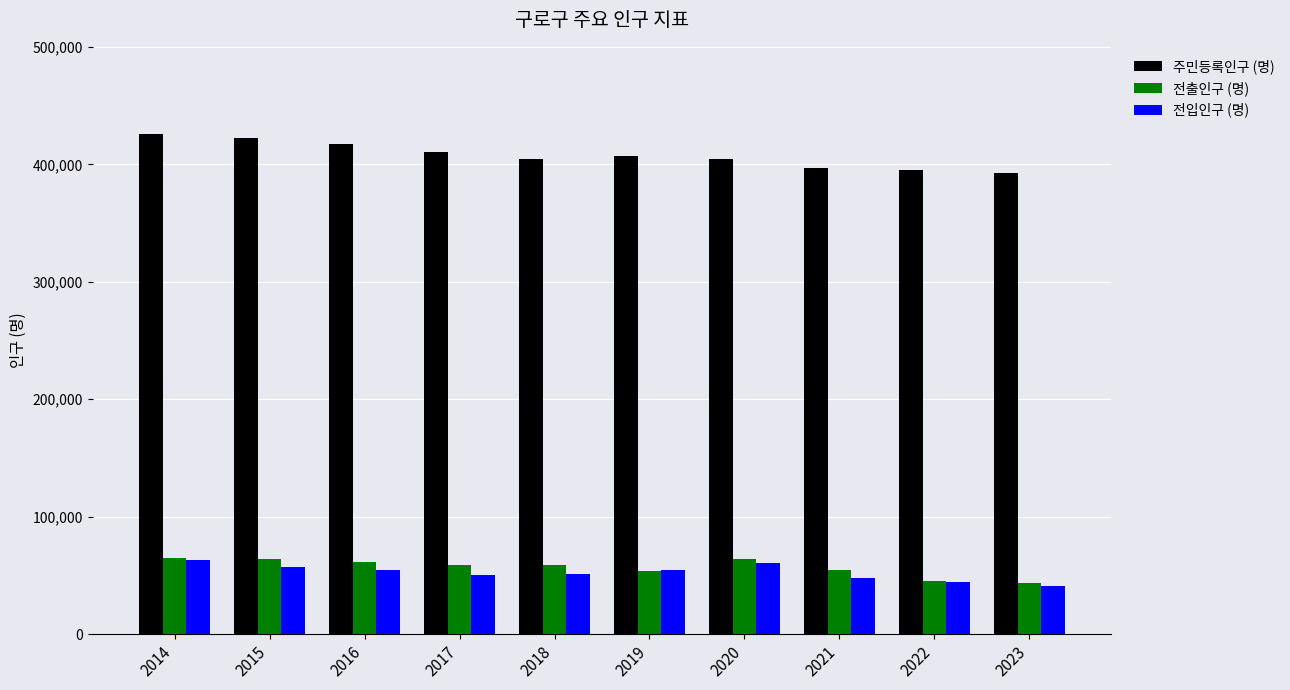

What is the sum of the 전입인구 (명) values at 2015 and 2016?

111467